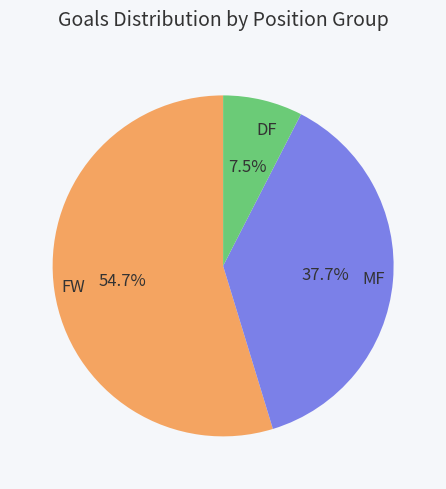

To the nearest percent, what is the average slice percentage?

33%